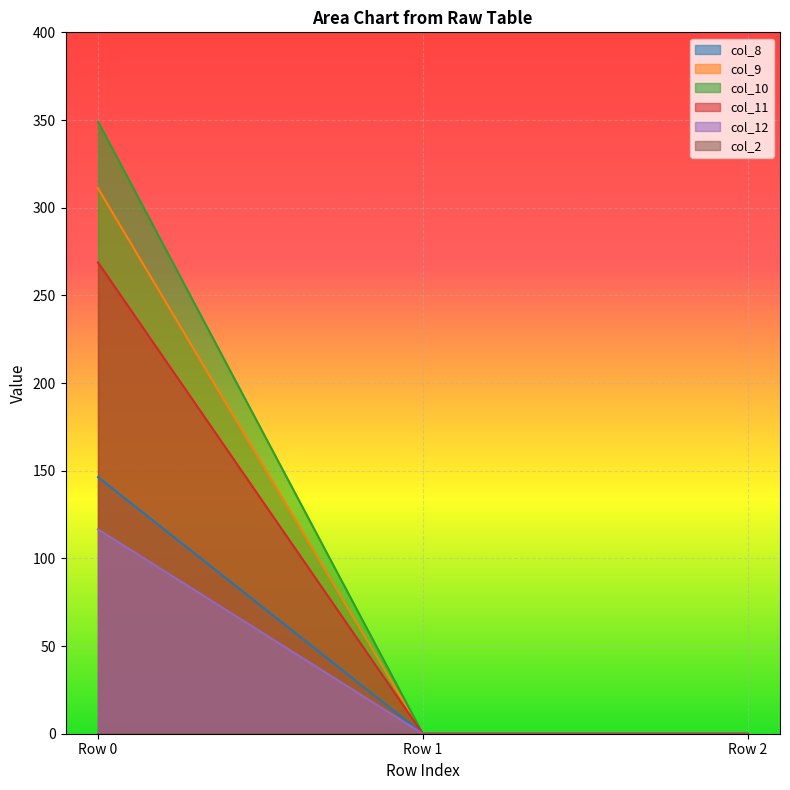

Count the number of data series in this chart.

6